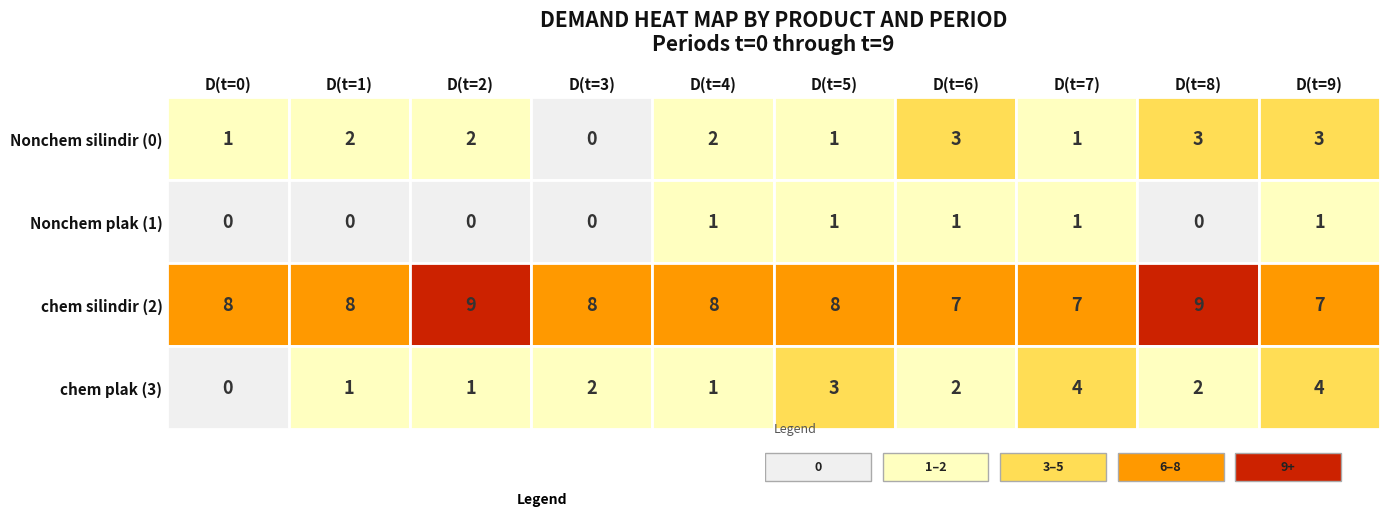

At how many categories does at least one series exceed 3?

10